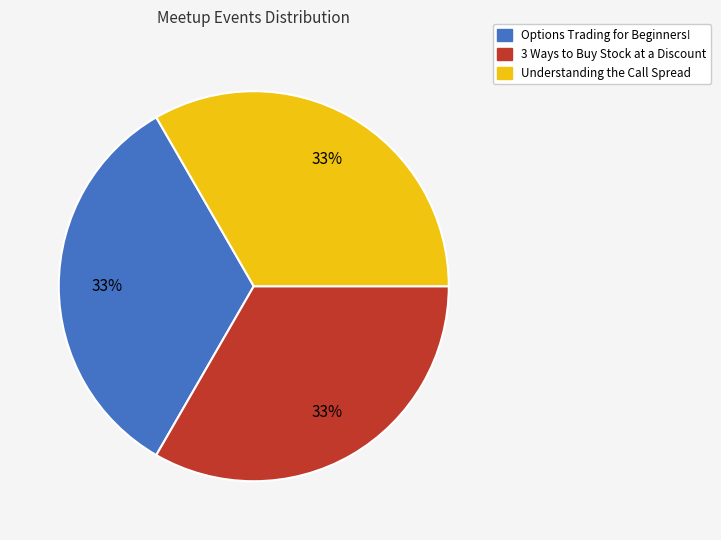

Does Options Trading for Beginners! represent more than half of the total?

No